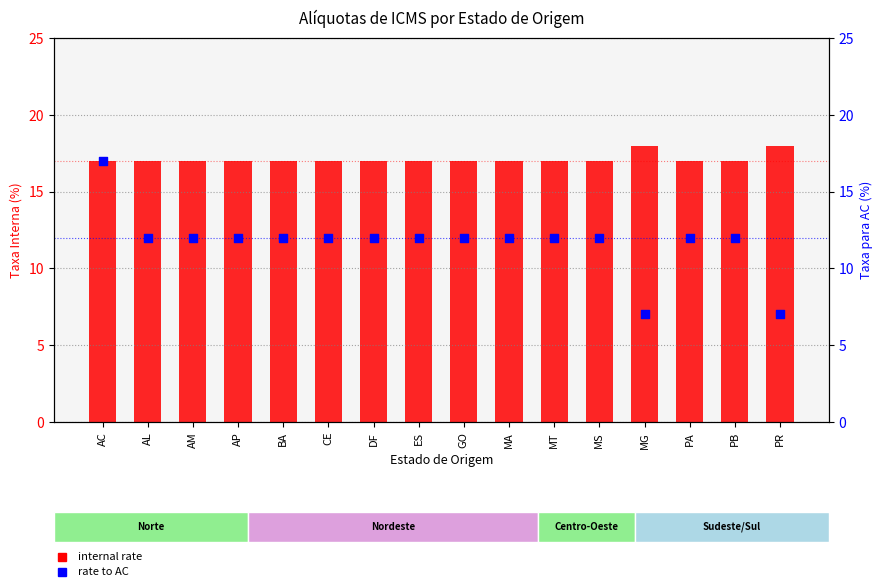

What is the total value across all series at AL?

29.0